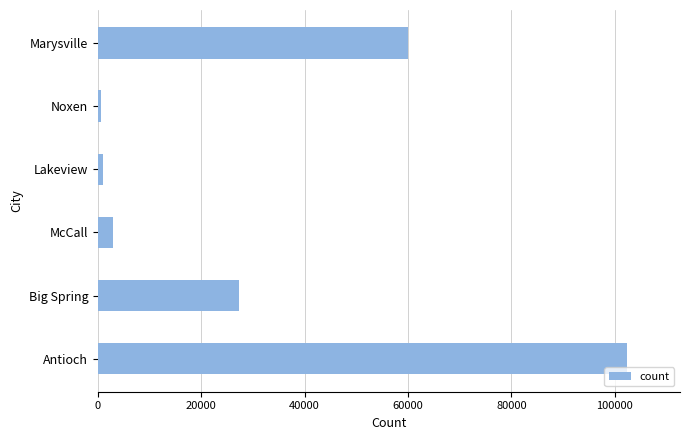

The value at Big Spring is 27282. True or false?

True